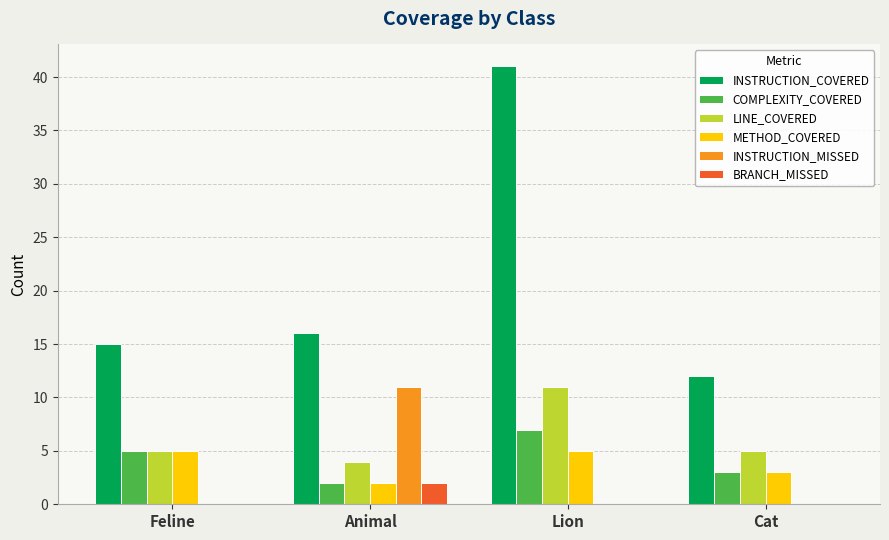

Which label corresponds to the largest value in the chart?

Lion